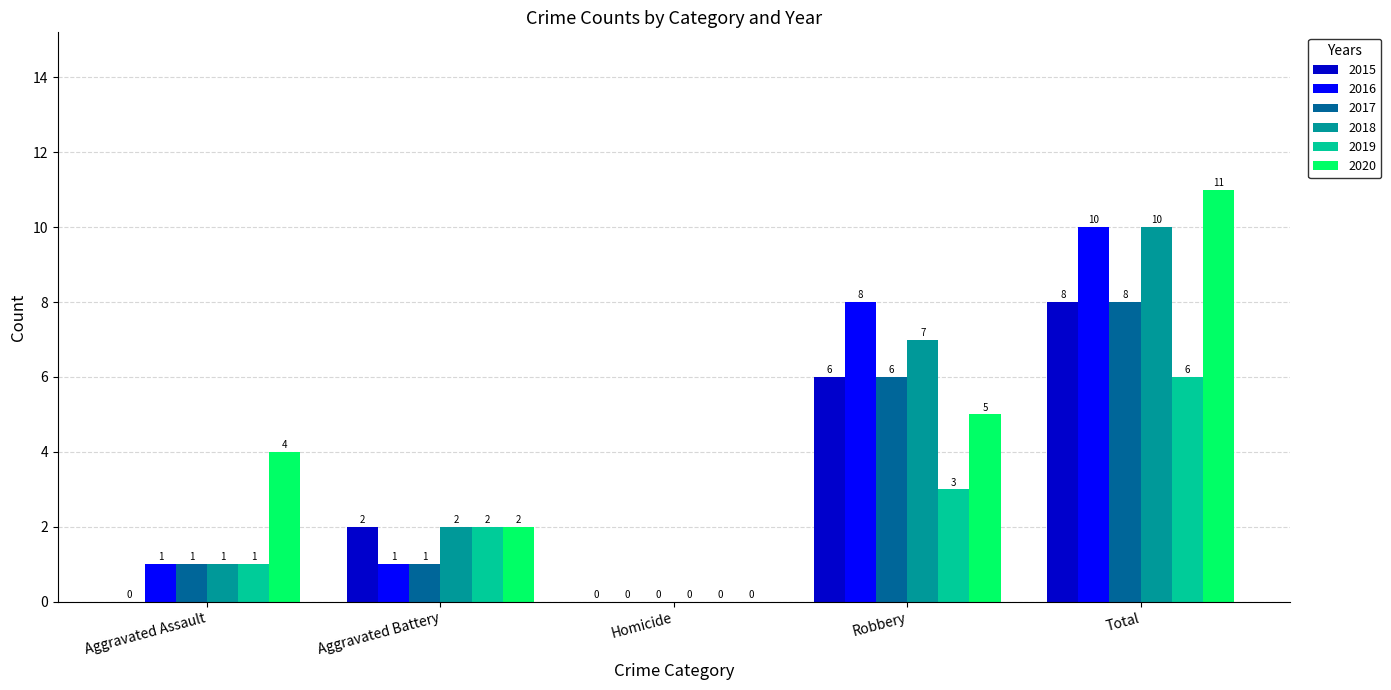

Which label corresponds to the largest value in the chart?

Total